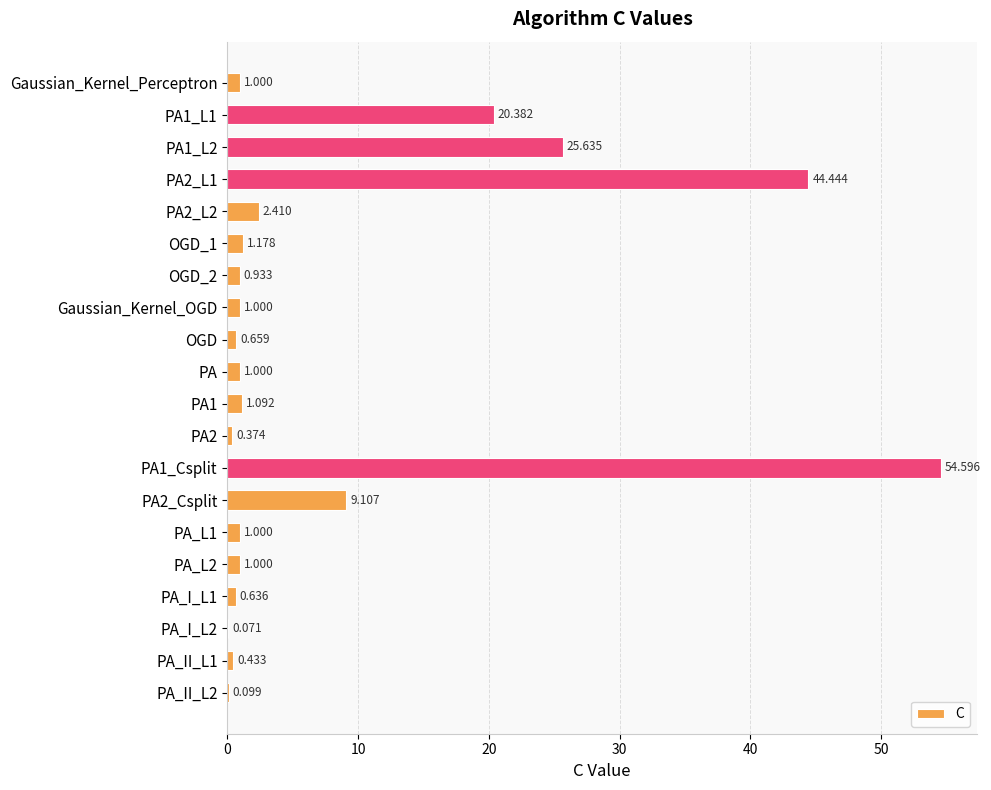

How many categories are shown in the chart?

20